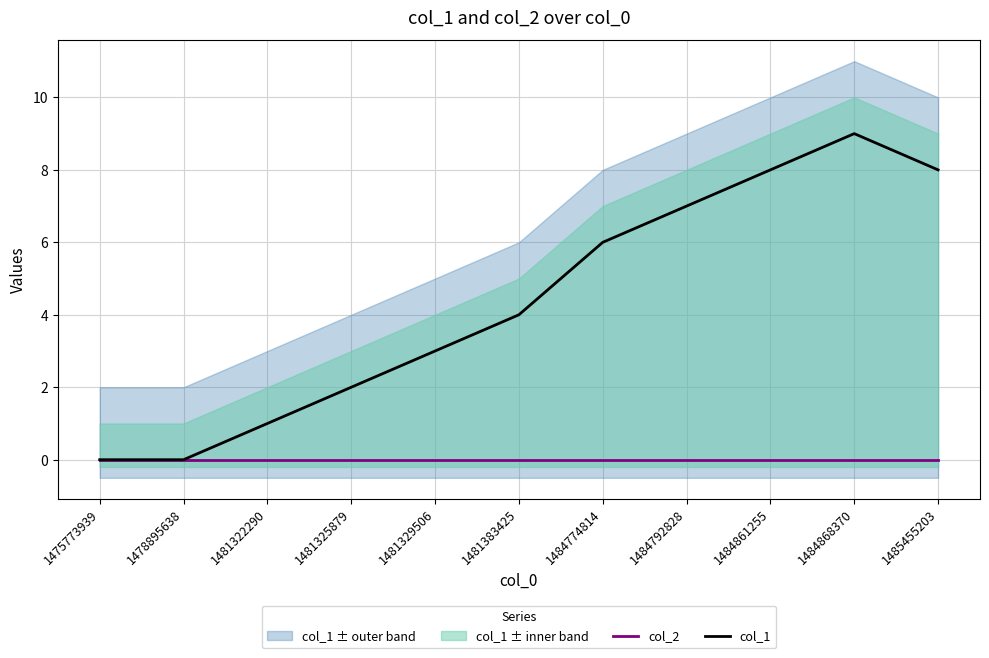

Which series has the widest spread of values?

col_1